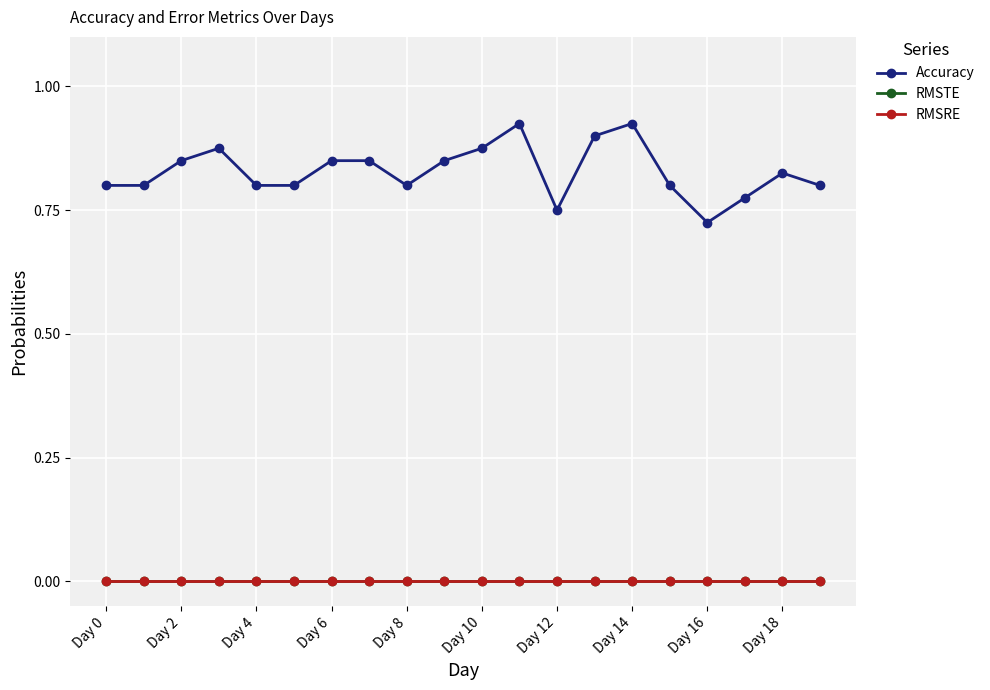

Is this an area chart (filled region under the line)?

No